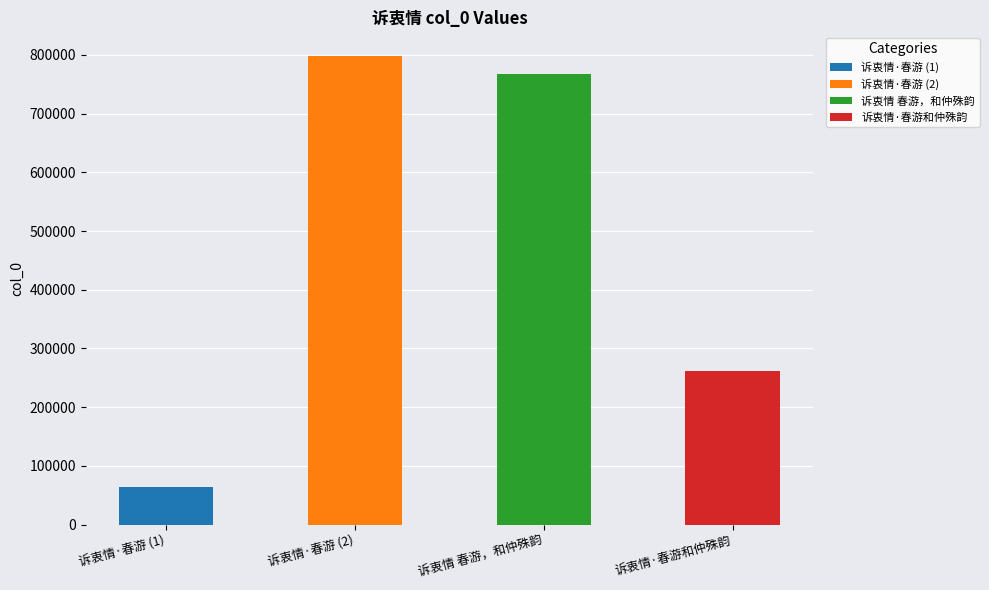

Is it true that the value at 诉衷情·春游和仲殊韵 is 385682?

False